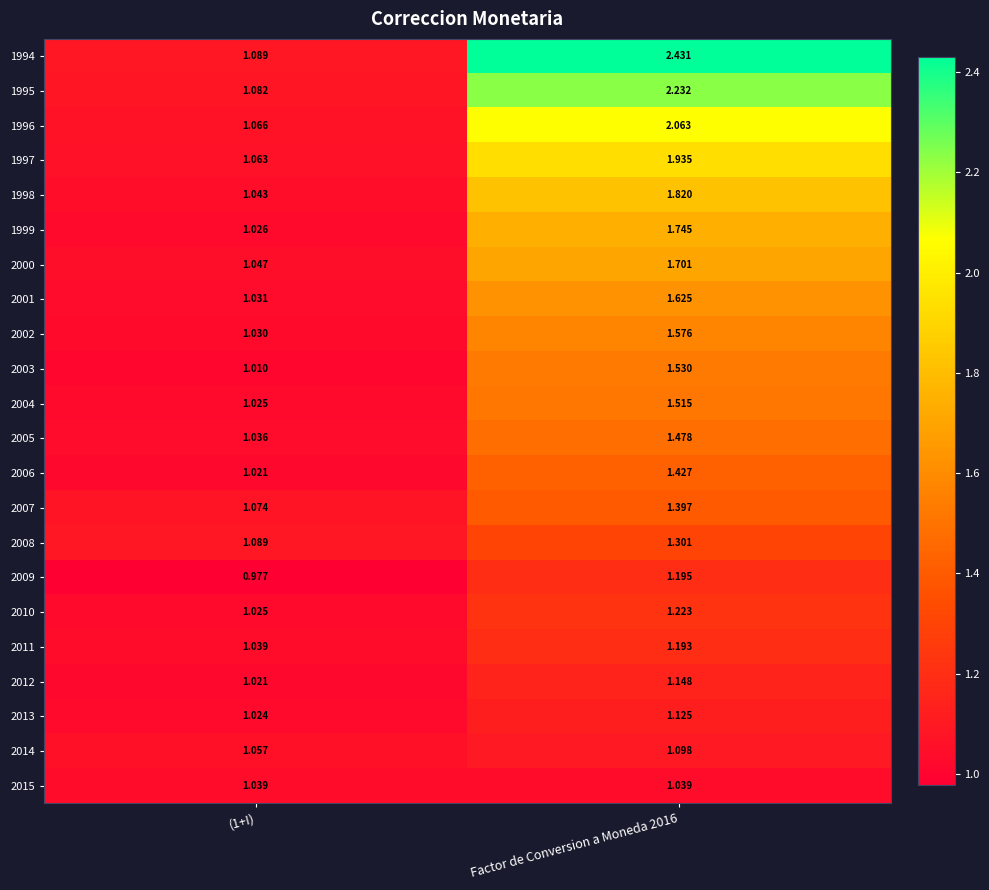

At which category does the chart reach its peak across all series?

Factor de Conversion a Moneda 2016